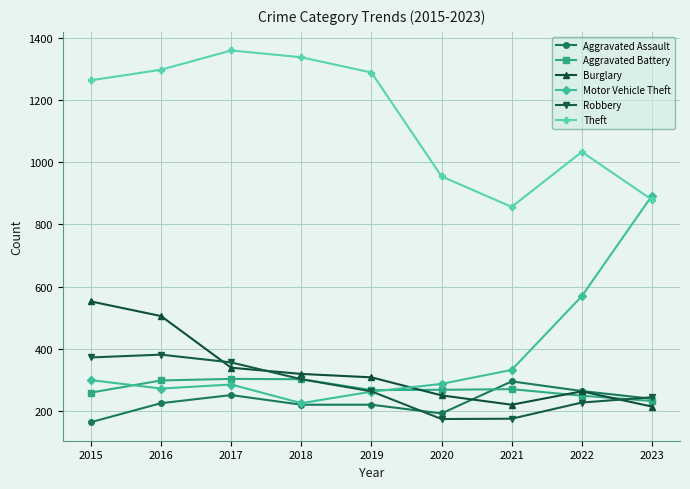

Is the value of Motor Vehicle Theft at 2021 greater than the value of Theft at 2023?

No